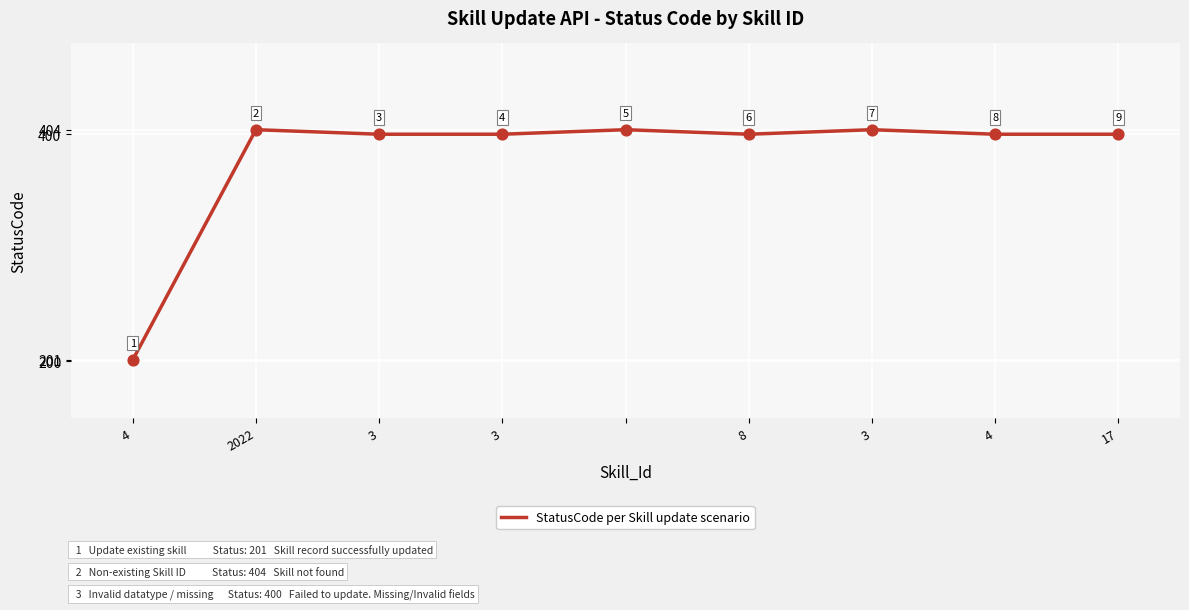

What is the minimum value shown in the chart?

201